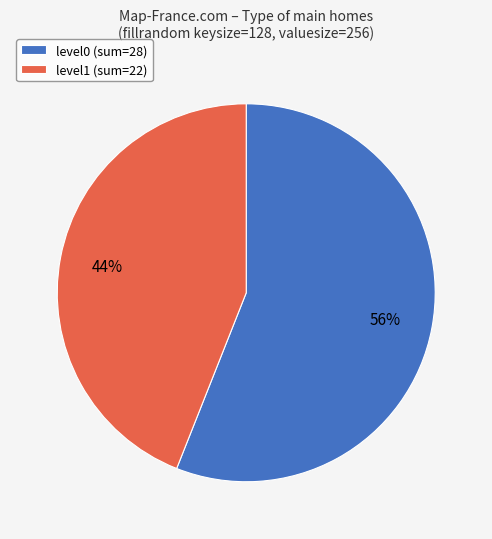

Which has a higher value, level1 (sum=22) or level0 (sum=28)?

level0 (sum=28)